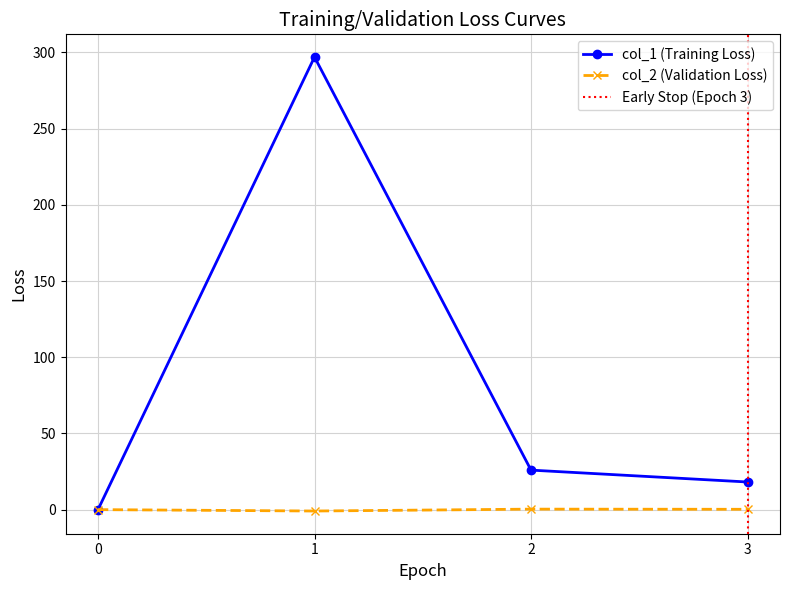

At how many categories does at least one series exceed 177?

1